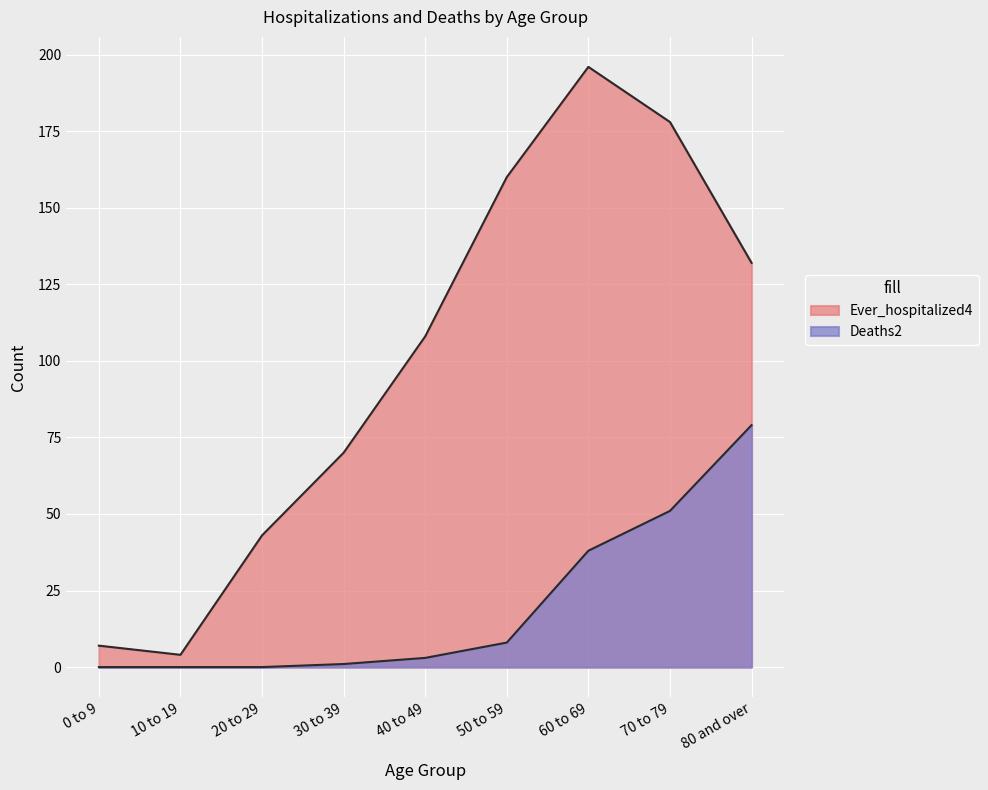

Rank the categories by Ever_hospitalized4 value from highest to lowest.

60 to 69, 70 to 79, 50 to 59, 80 and over, 40 to 49, 30 to 39, 20 to 29, 0 to 9, 10 to 19